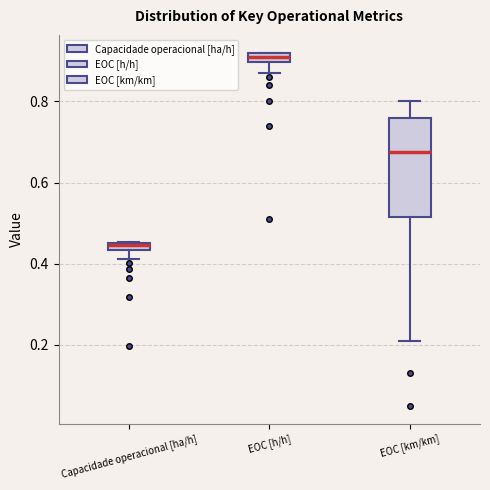

Comparing the boxes themselves (not the whiskers), which one is the tallest?

EOC [km/km]